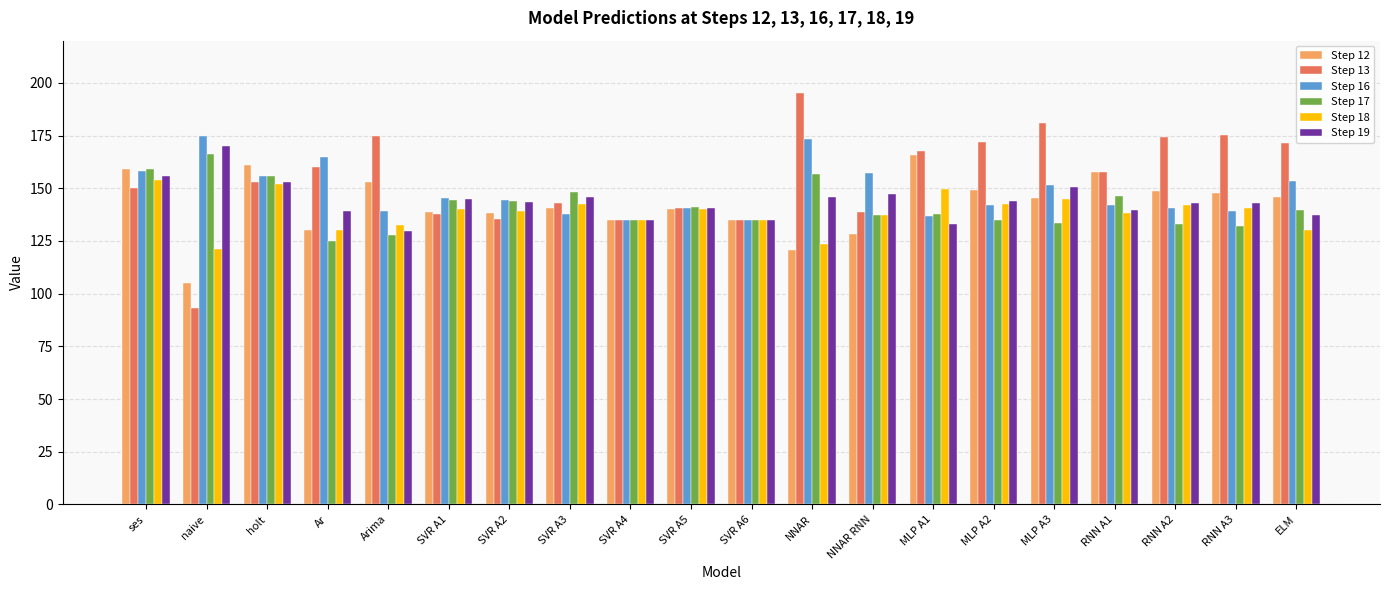

What is the total value across all series at SVR A2?

844.6